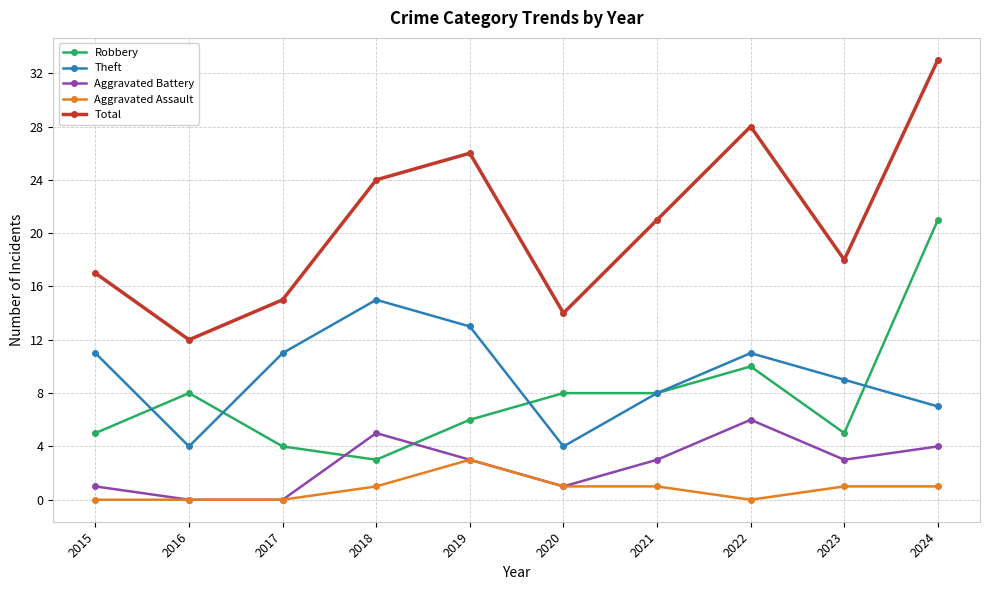

Which category has the highest value across all series?

2024